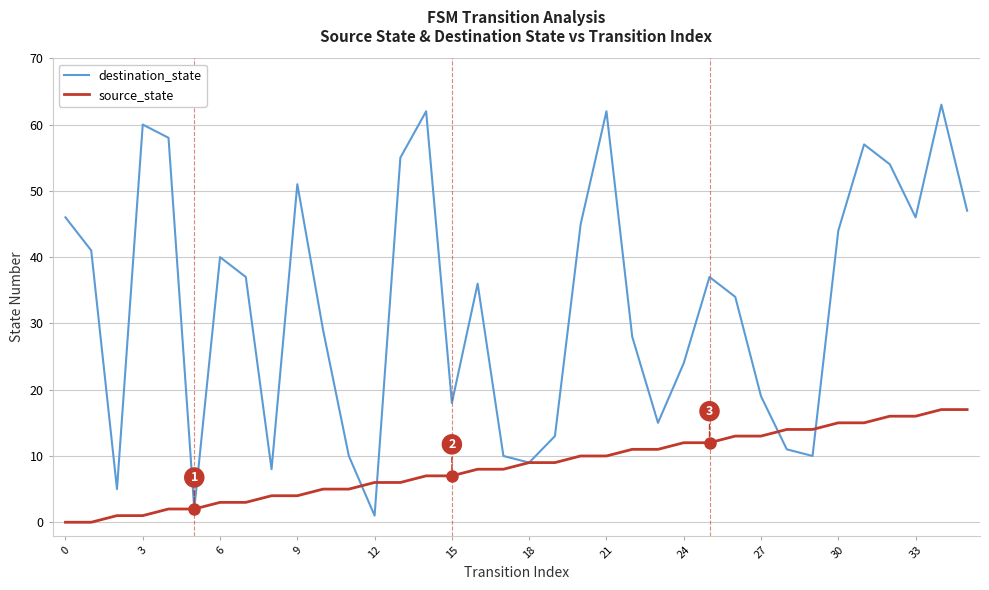

True or false: source_state and destination_state intersect in this chart.

True